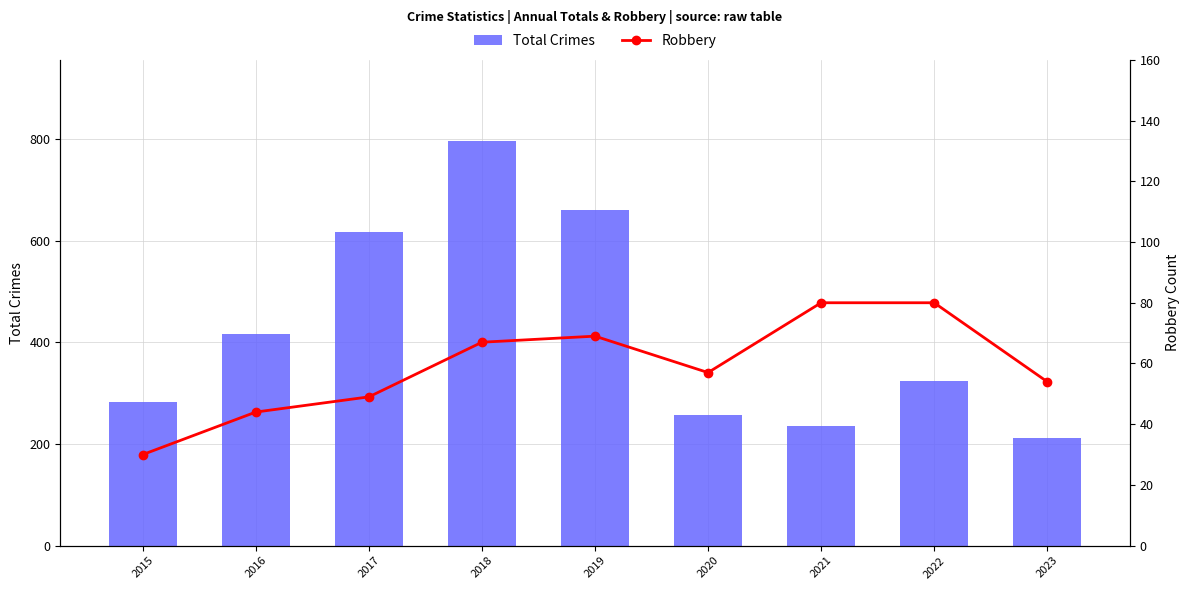

What is the total value across all series at 2023?

265